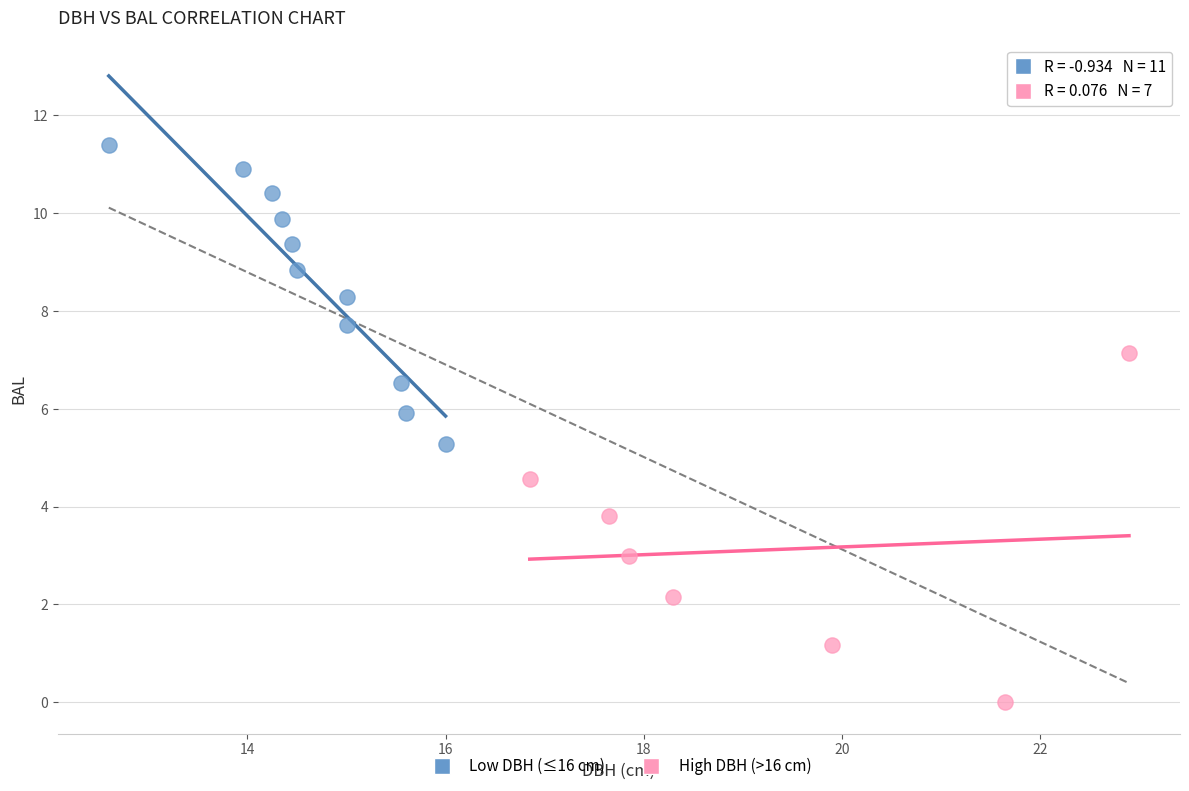

What are all the series names shown in the legend?

Low DBH (≤16 cm), High DBH (>16 cm)